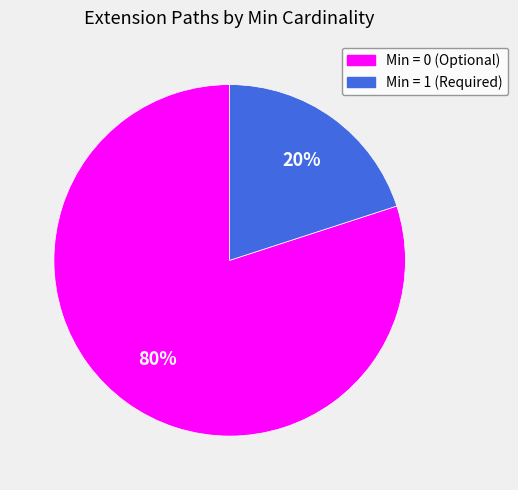

Count the number of slices in the pie.

2